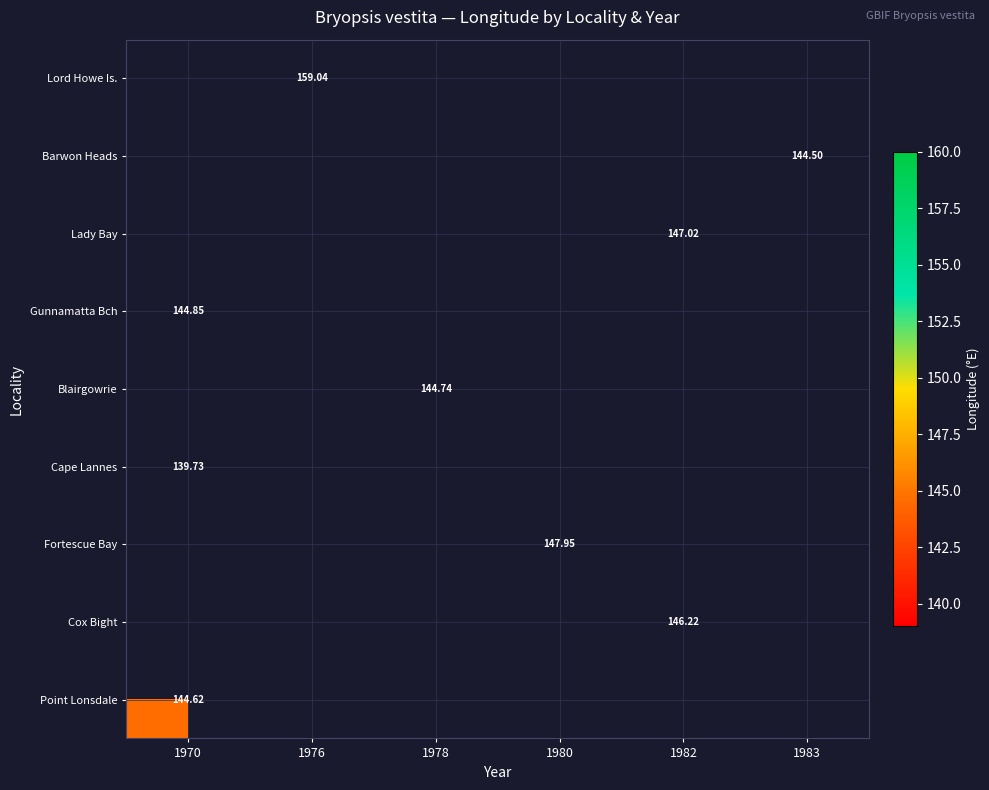

Which category has the lowest value across all series?

1970